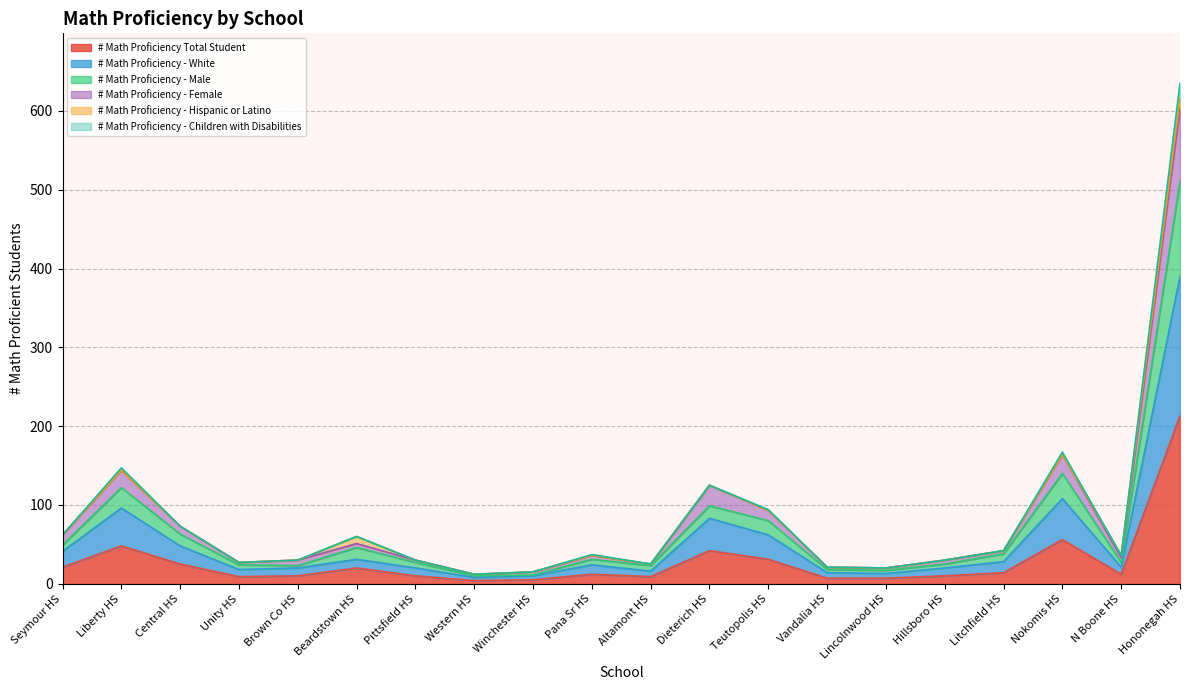

At which category does # Math Proficiency - Male reach its first local valley?

Brown Co HS